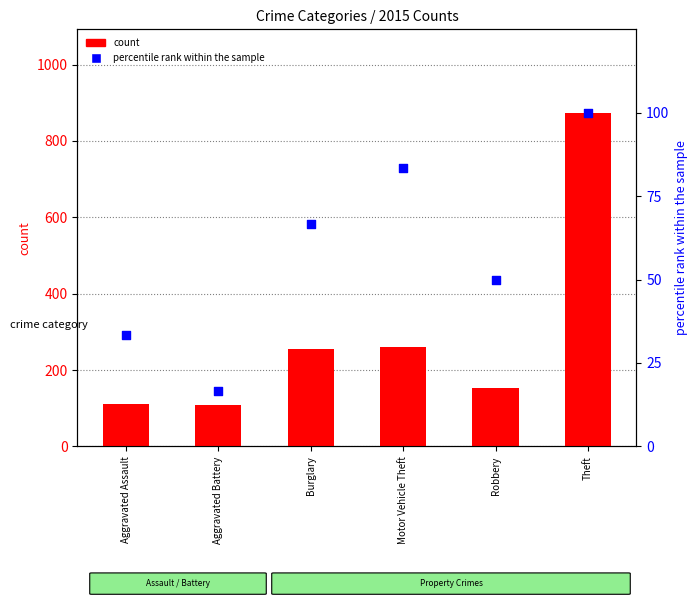

At which category is the sum across all series the highest?

Theft